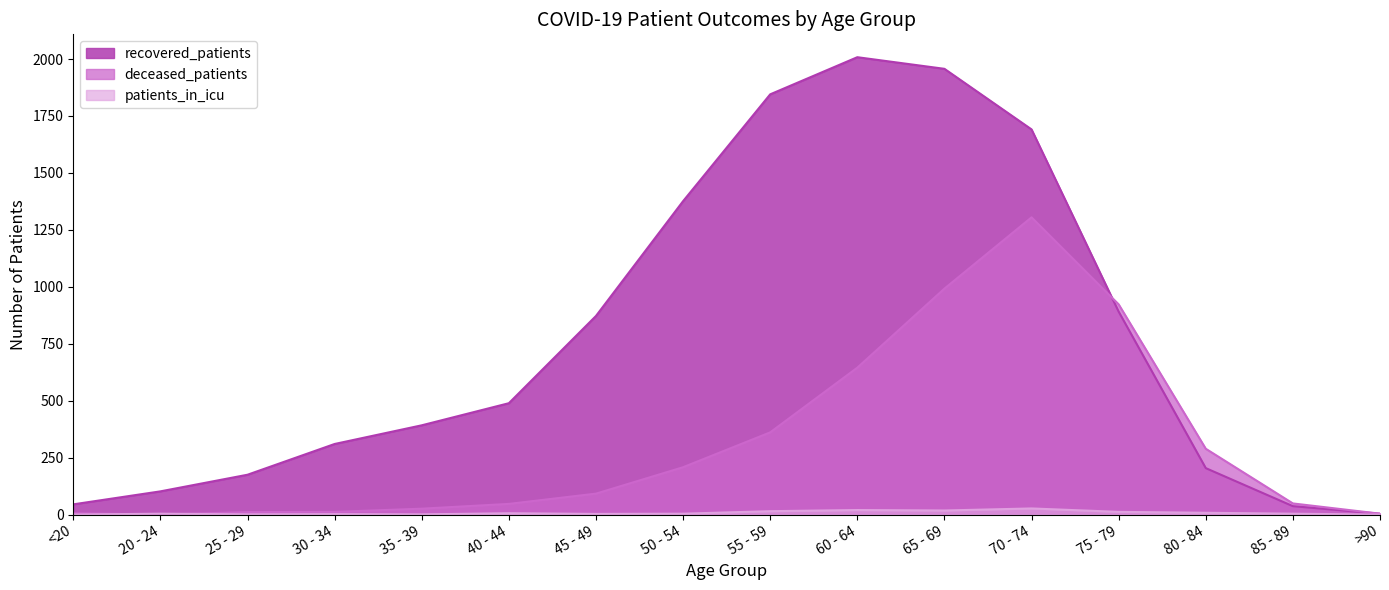

At which category is the sum across all series the highest?

70 - 74